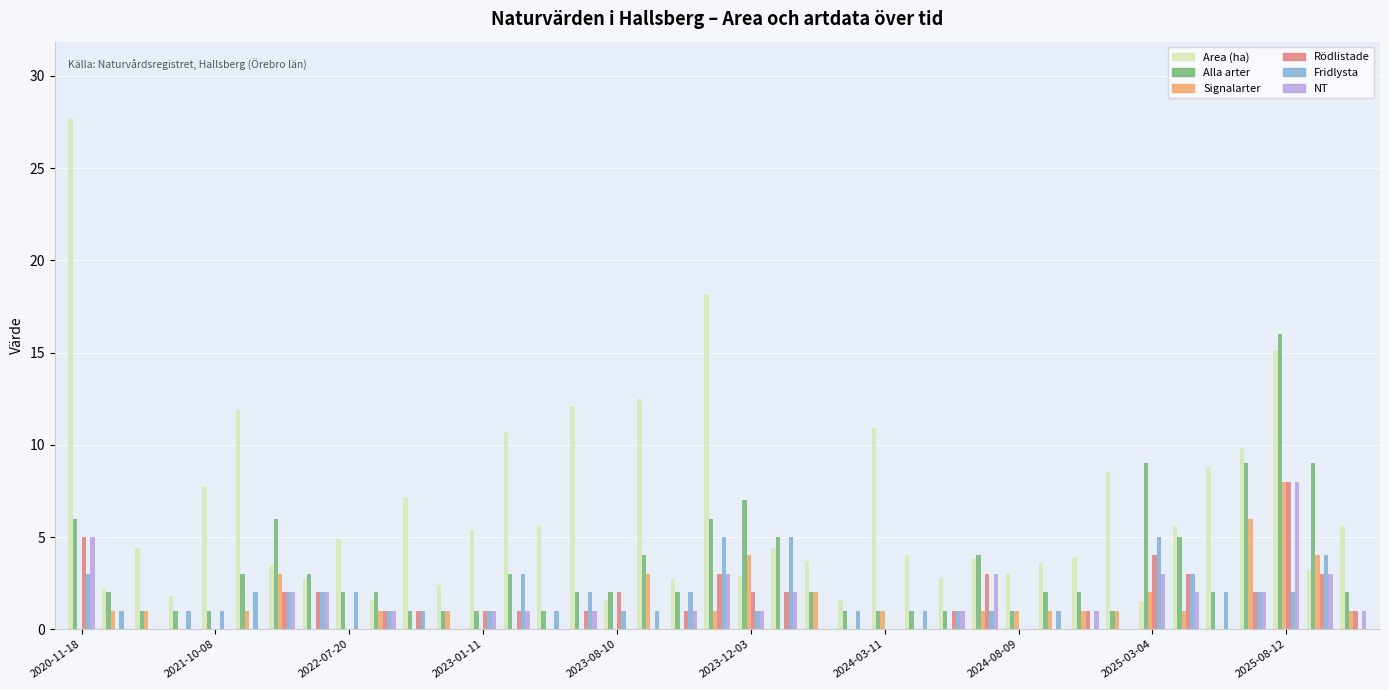

What is the highest value of the Rödlistade series?

8.0